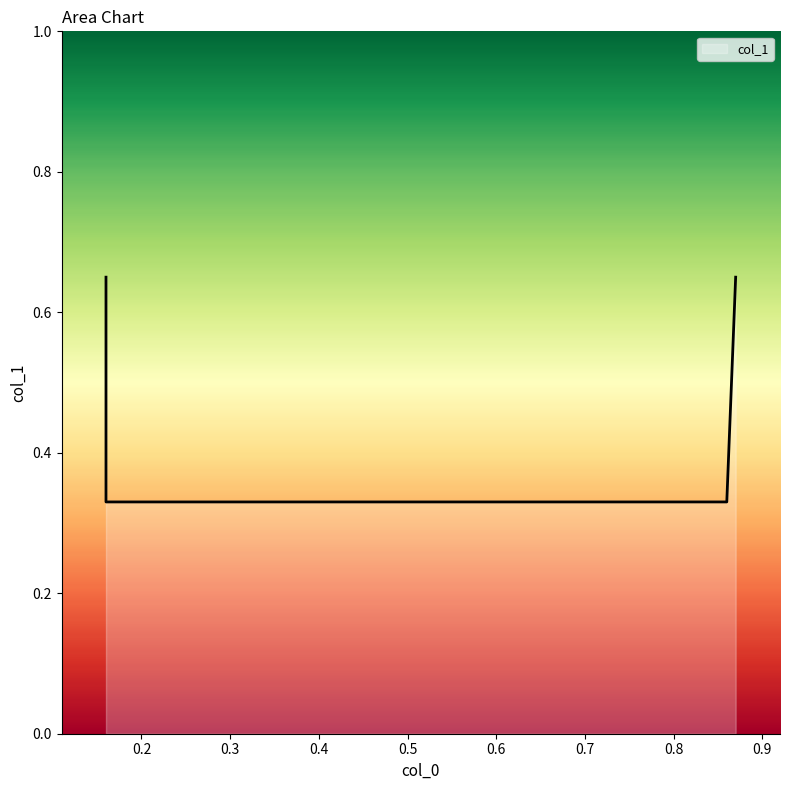

How many lines are shown in the chart?

1